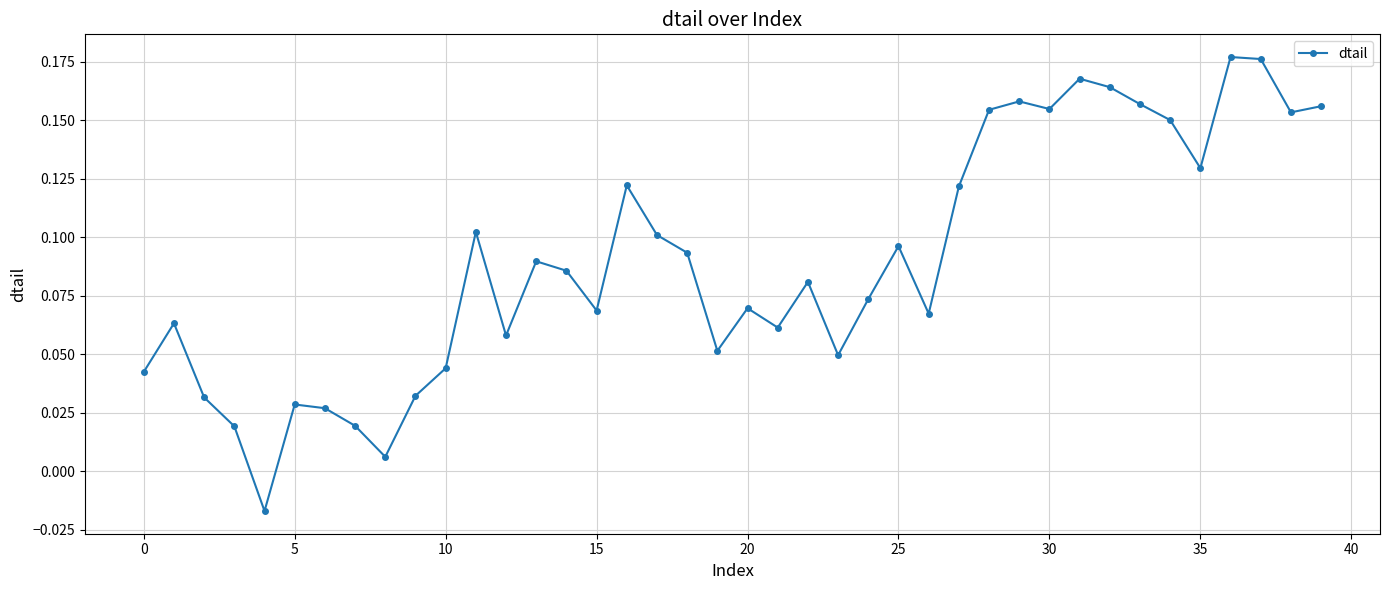

What is the sum of all values?

3.6